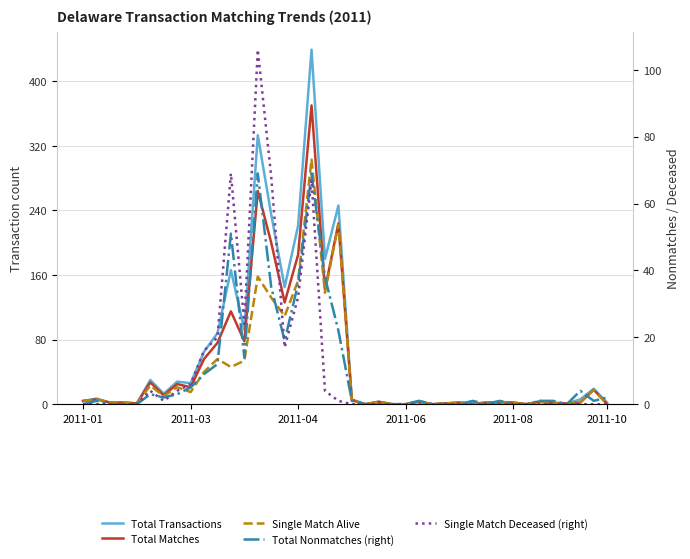

What are all the series names shown in the legend?

Total Transactions, Total Matches, Single Match Alive, Total Nonmatches (right), Single Match Deceased (right)